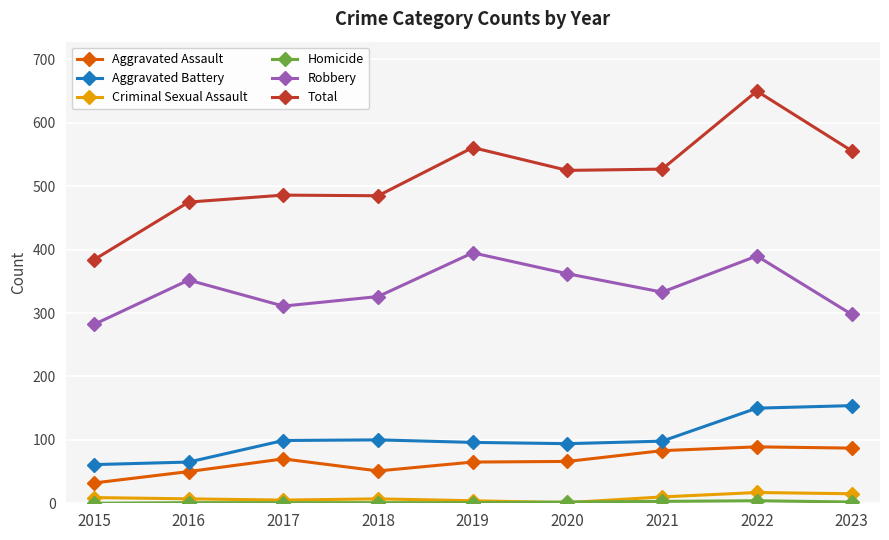

What is the difference between the Criminal Sexual Assault values at 2022 and 2015?

8